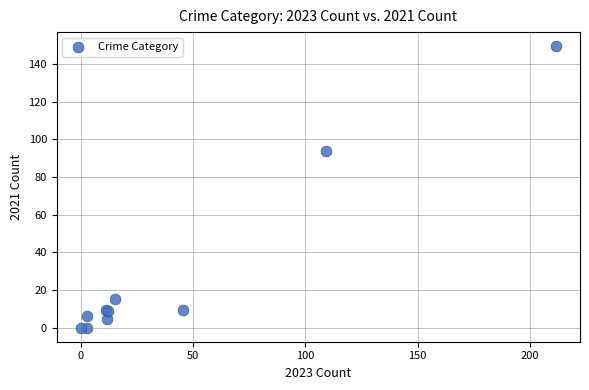

What Y value in the scatter plot is closest to 74?

93.8